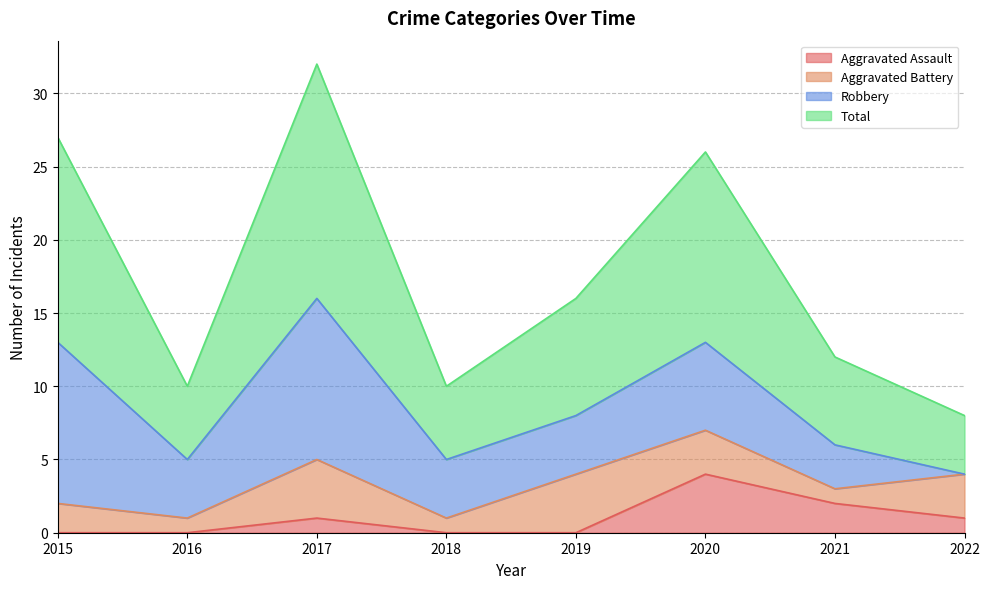

True or false: Total has more than 2 interior local peaks.

False